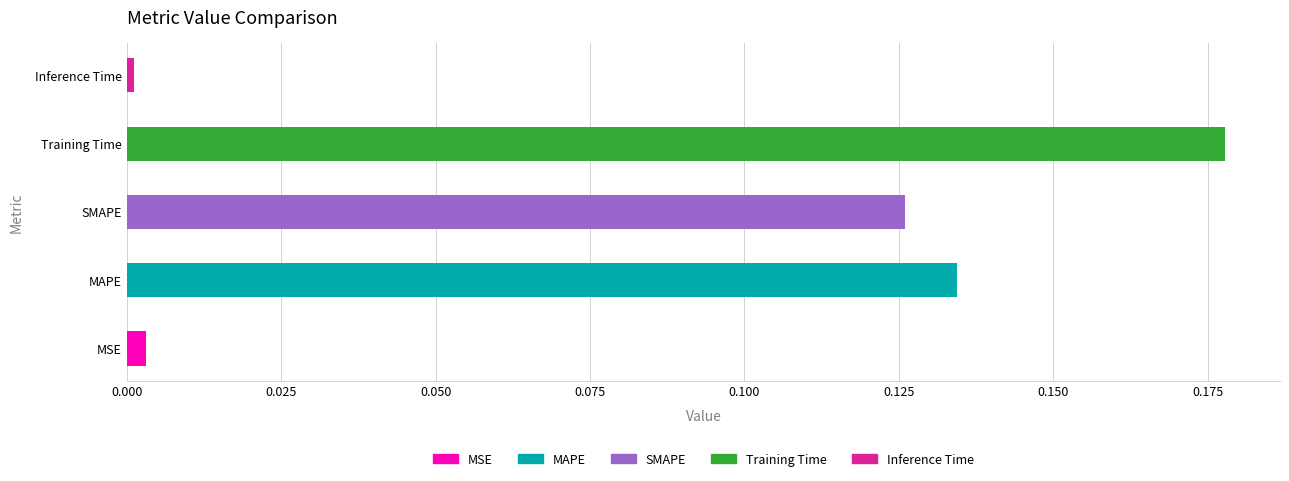

Is it true that the value at MSE is 0.0?

True